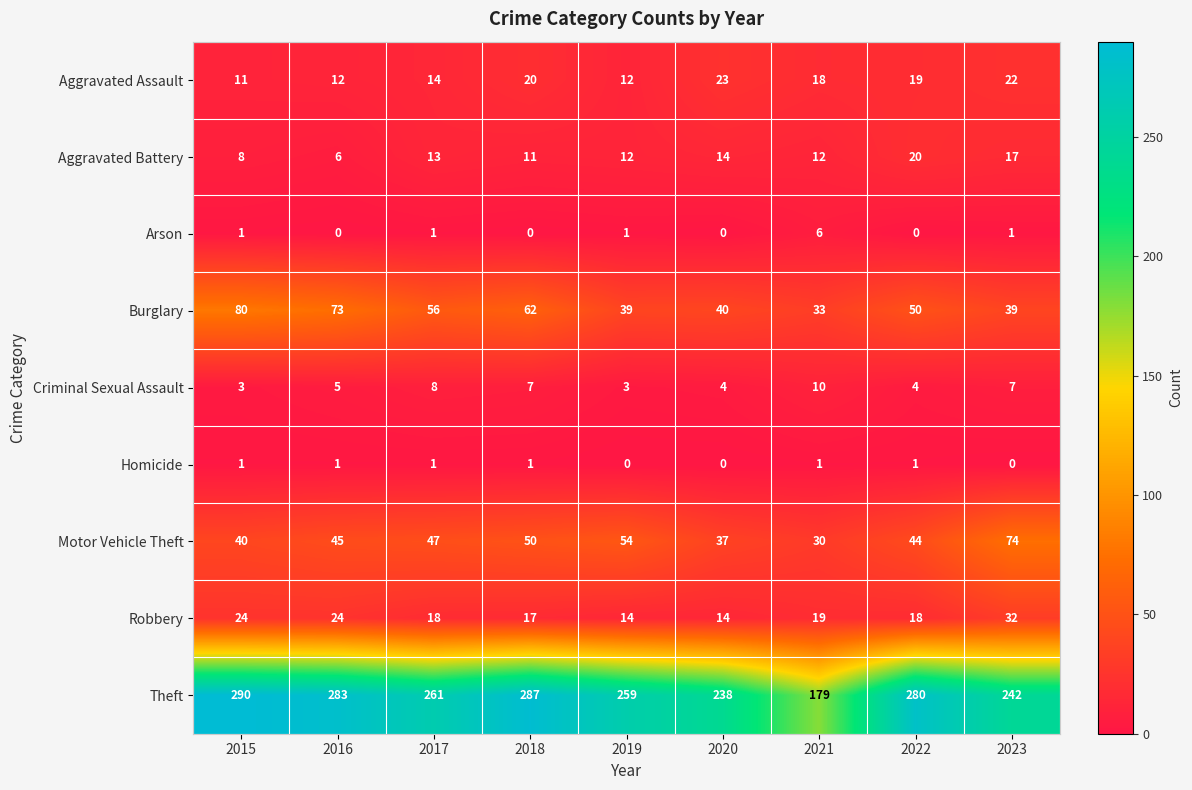

Count the Criminal Sexual Assault values in the range 4 to 7.

5